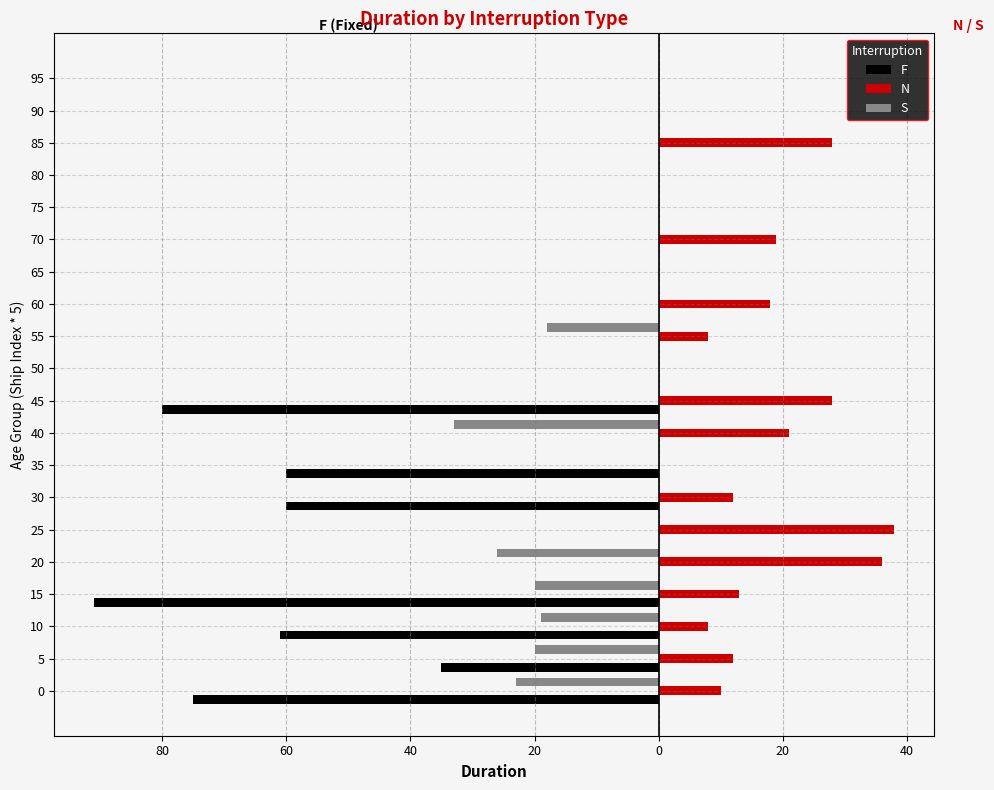

Reading left to right, what are all the values shown in this chart?

F: -75	-35	-61	-91	0	0	-60	-60	0	-80	0	0	0	0	0	0	0	0	0	0
N: 10	12	8	13	36	38	12	0	21	28	0	8	18	0	19	0	0	28	0	0
S: -23	-20	-19	-20	-26	0	0	0	-33	0	0	-18	0	0	0	0	0	0	0	0